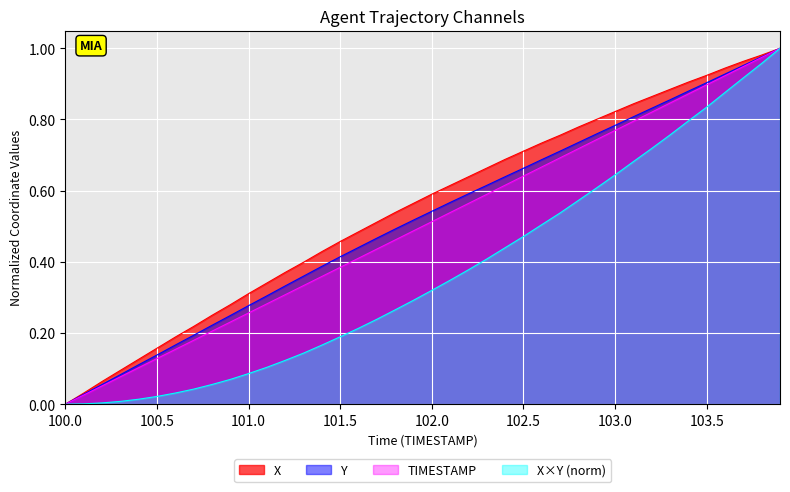

What are all the series names shown in the legend?

X, Y, TIMESTAMP, X×Y (norm)